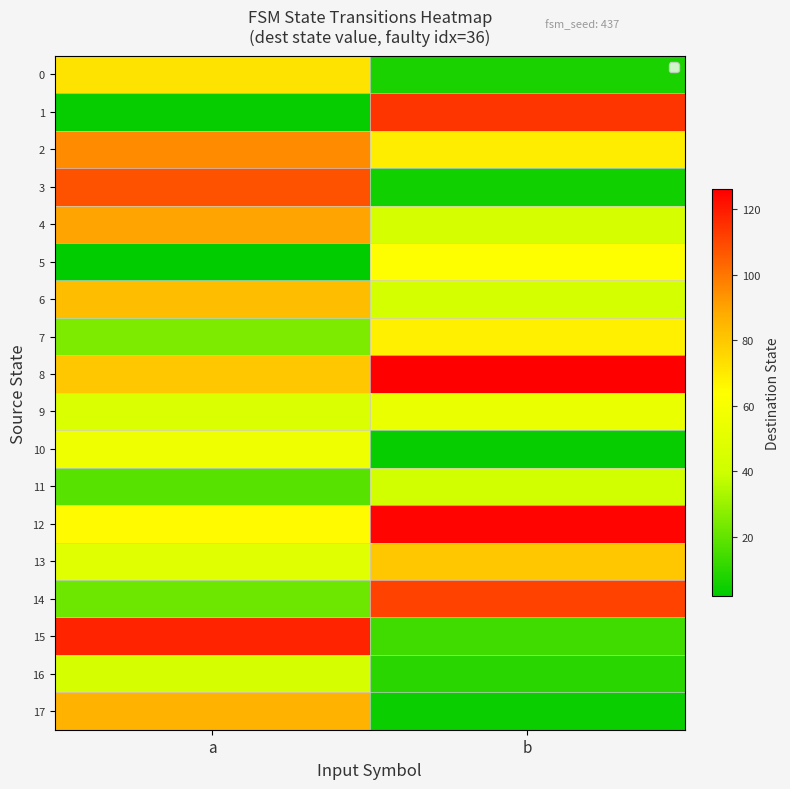

Reading left to right, what are all the values shown in this chart?

0: a=72	b=7
1: a=3	b=114
2: a=95	b=69
3: a=108	b=5
4: a=90	b=44
5: a=2	b=64
6: a=83	b=43
7: a=25	b=68
8: a=80	b=126
9: a=46	b=54
10: a=57	b=3
11: a=18	b=42
12: a=65	b=125
13: a=49	b=80
14: a=22	b=111
15: a=118	b=14
16: a=44	b=10
17: a=86	b=4